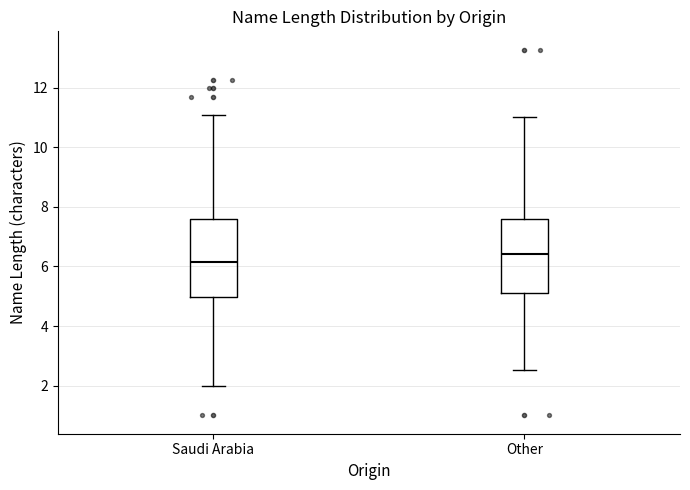

Where is the upper edge of the box for Saudi Arabia on the y-axis? The values are not printed on the chart, so give them approximately, as read against the axis.

7.6